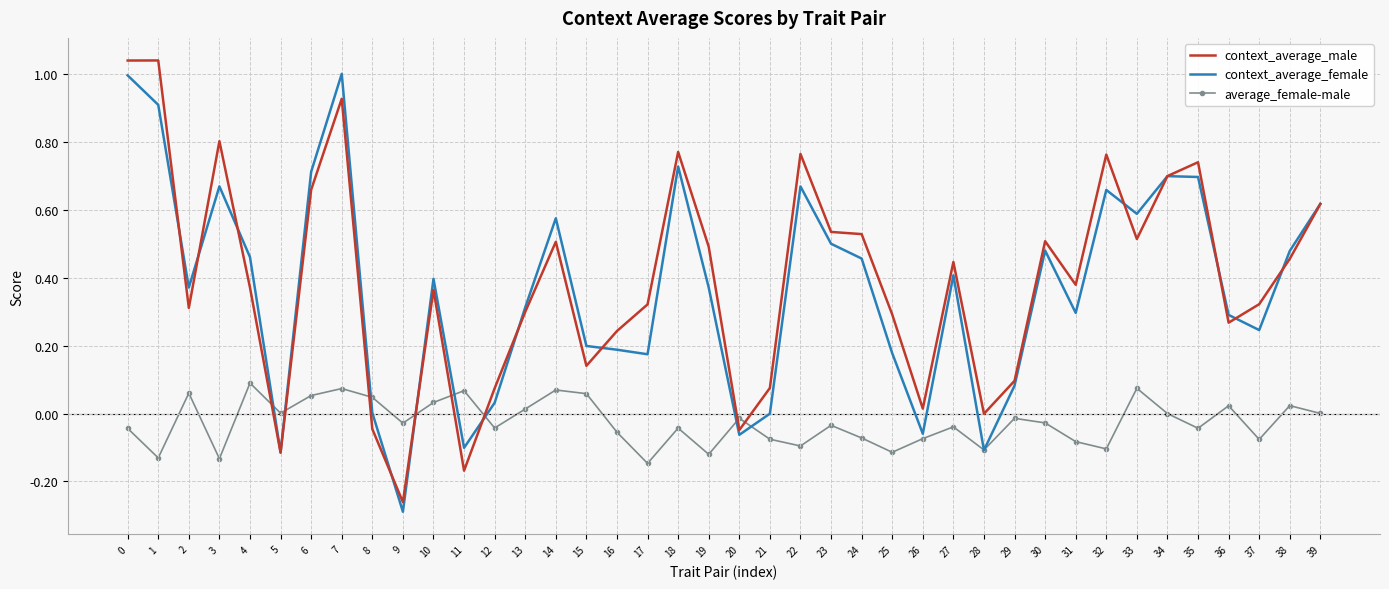

Between 10 and 15, which series saw the biggest shift?

context_average_male